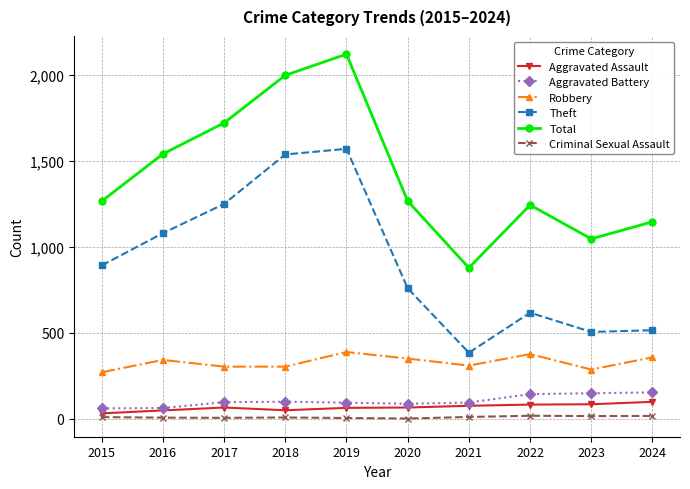

Which series changed the most between 2020 and 2023?

Theft